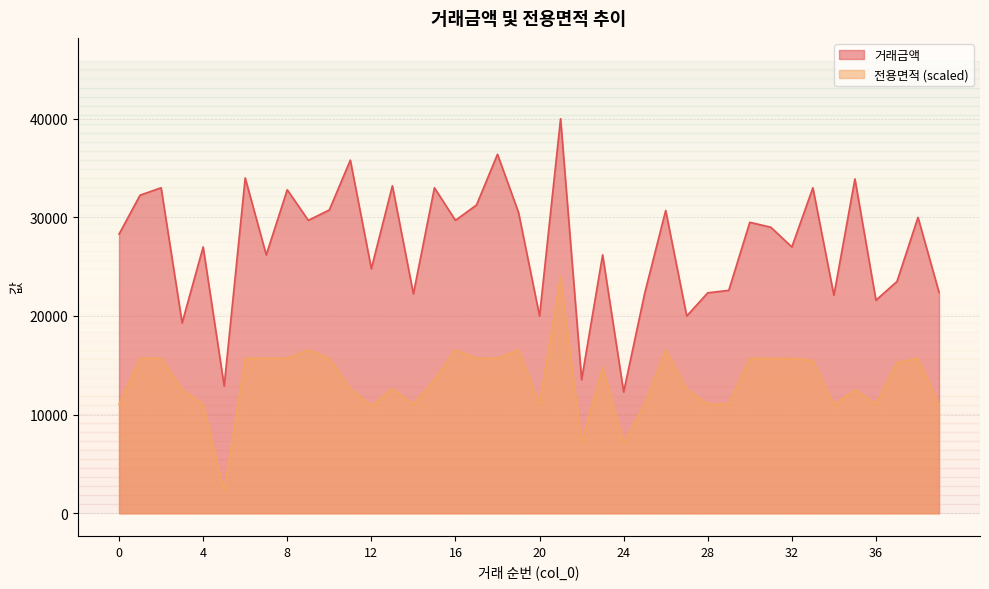

What is the maximum value shown in the chart?

40000.0